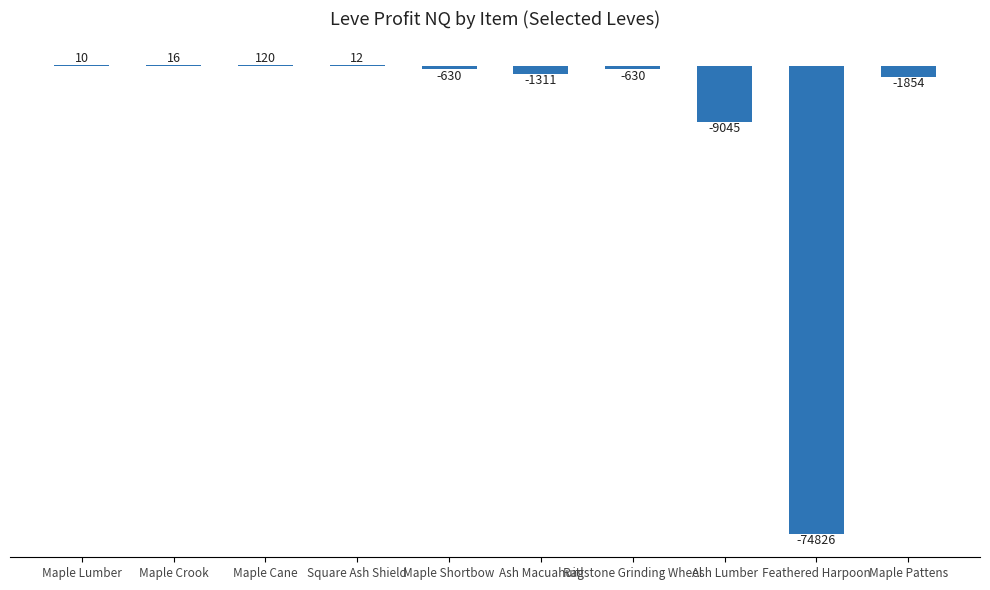

Count the number of categories in the chart.

10